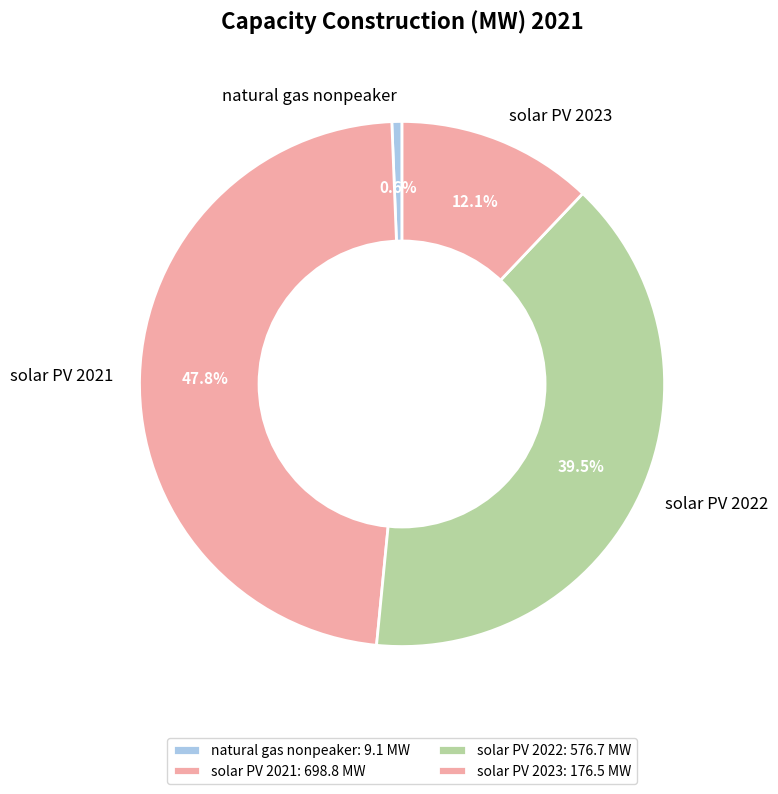

Combined, do solar PV 2021 and solar PV 2023 account for over 50%?

Yes